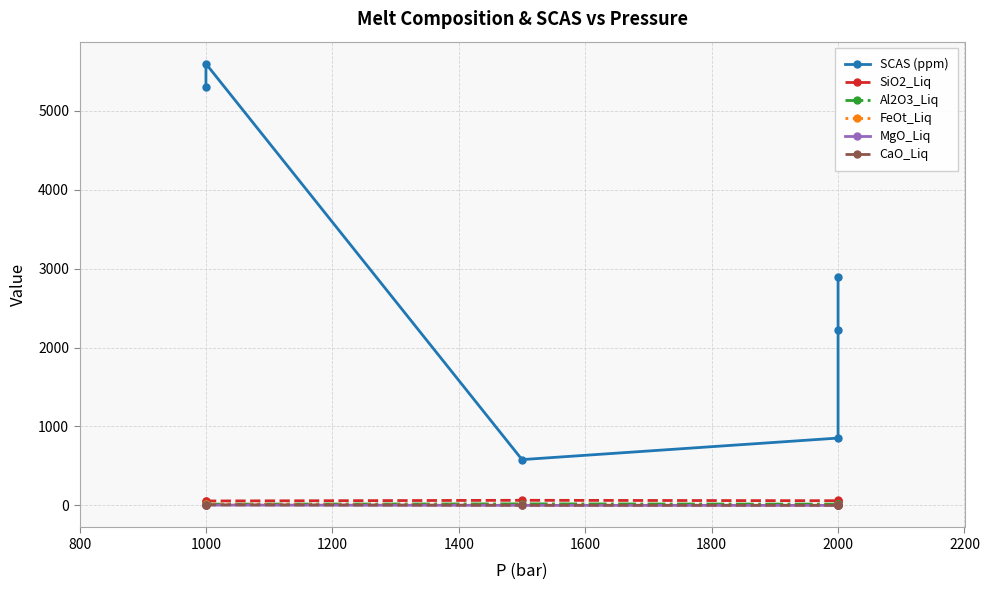

The value of FeOt_Liq at 2000 is 5.2. True or false?

True